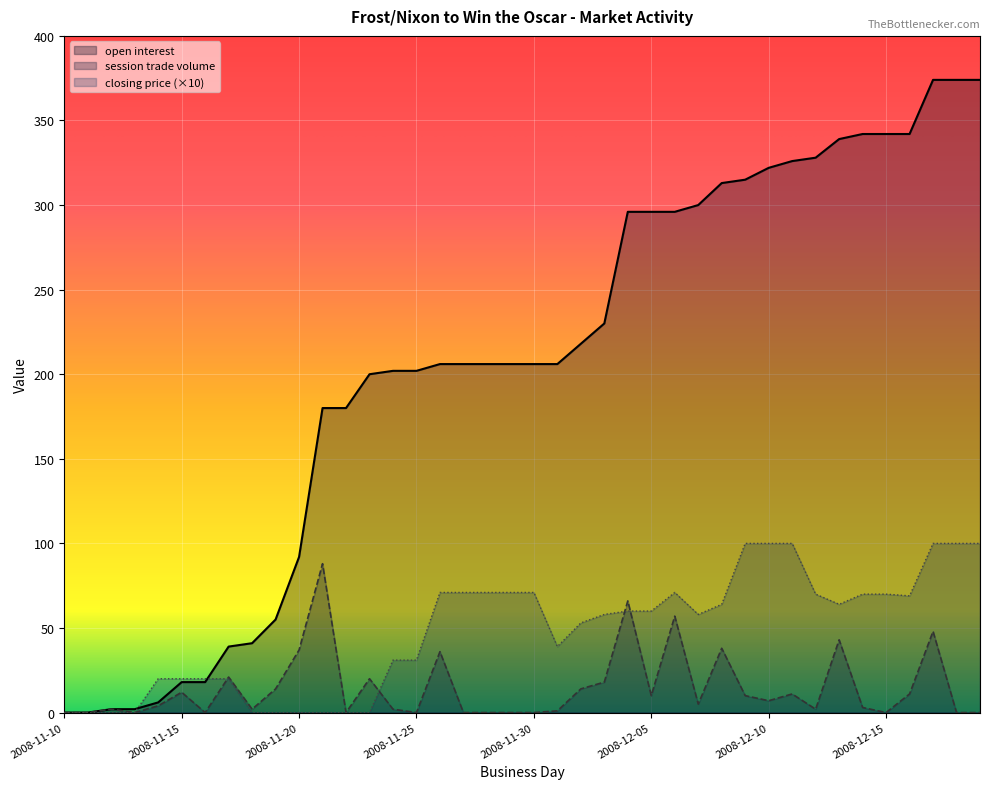

Rank the categories by session trade volume value from highest to lowest.

2008-11-21, 2008-12-04, 2008-12-06, 2008-12-17, 2008-12-13, 2008-12-08, 2008-11-20, 2008-11-26, 2008-11-17, 2008-11-23, 2008-12-03, 2008-11-19, 2008-12-02, 2008-11-15, 2008-12-11, 2008-12-16, 2008-12-05, 2008-12-09, 2008-12-10, 2008-12-07, 2008-11-14, 2008-12-14, 2008-11-12, 2008-11-18, 2008-11-24, 2008-12-12, 2008-12-01, 2008-11-10, 2008-11-11, 2008-11-13, 2008-11-16, 2008-11-22, 2008-11-25, 2008-11-27, 2008-11-28, 2008-11-29, 2008-11-30, 2008-12-15, 2008-12-18, 2008-12-19